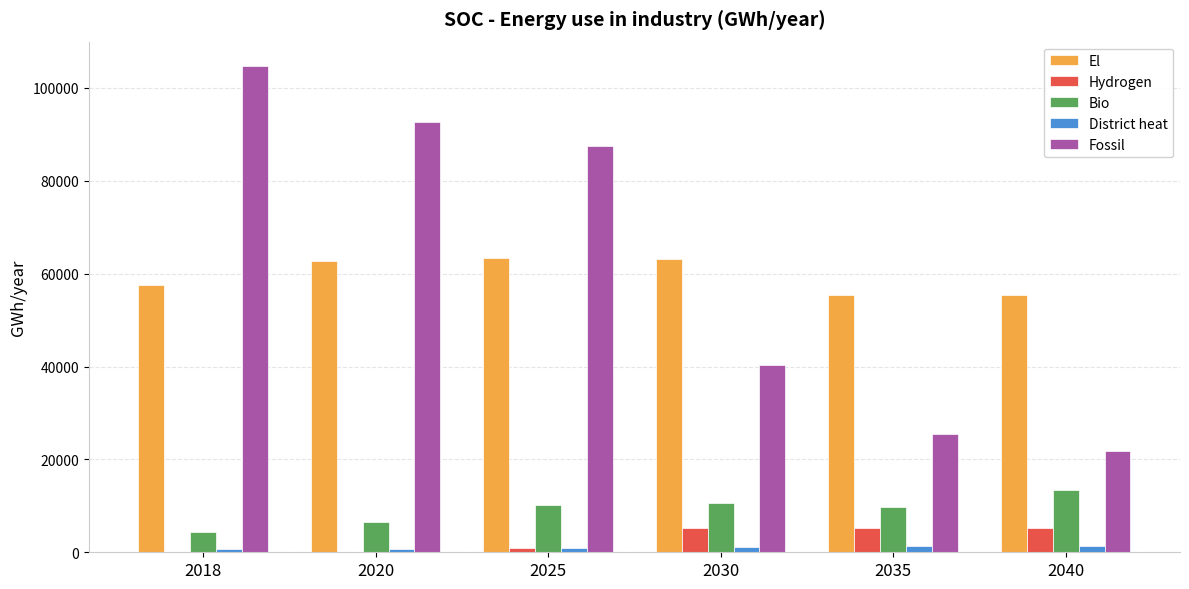

What are all the series names shown in the legend?

El, Hydrogen, Bio, District heat, Fossil